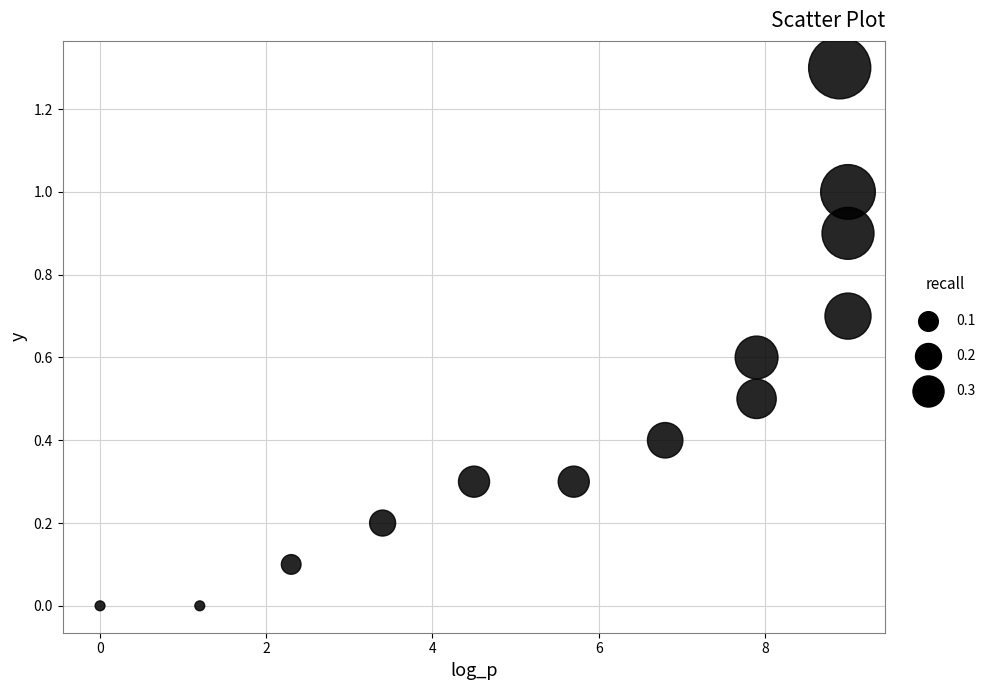

What is the range of X values (max minus min)?

9.0